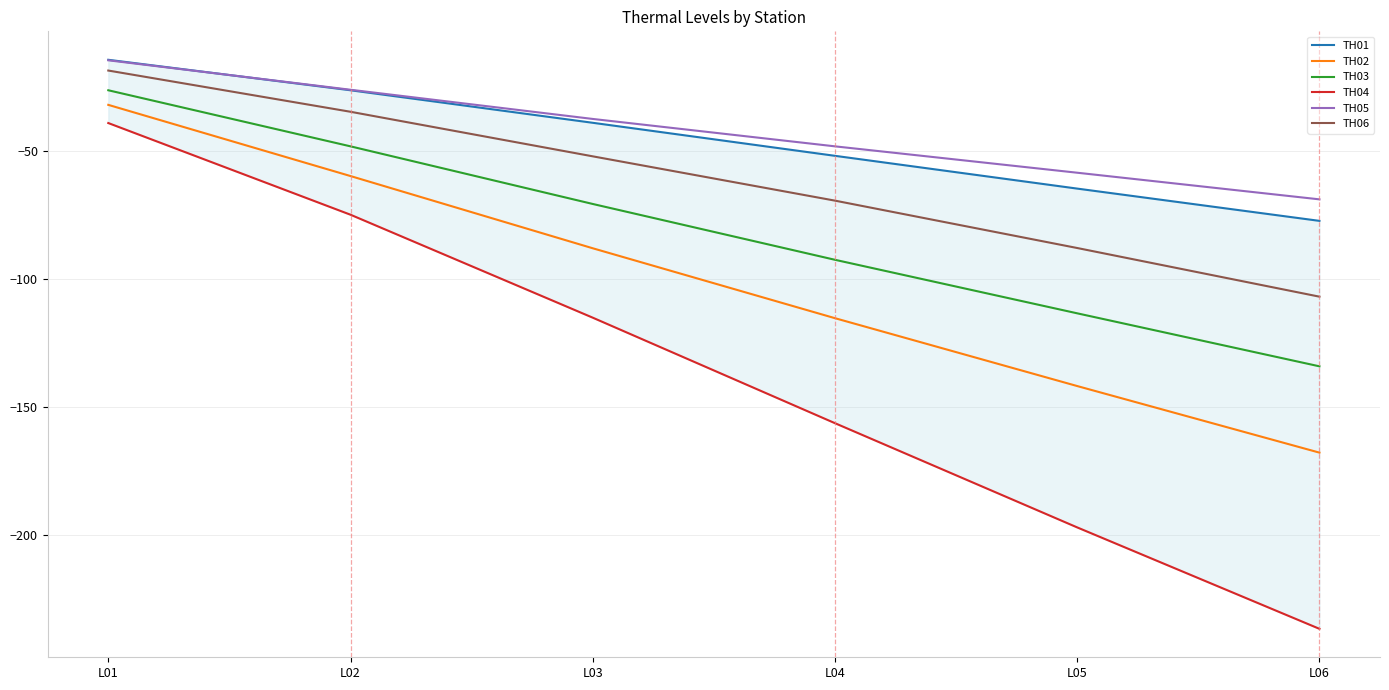

How many lines are shown in the chart?

6